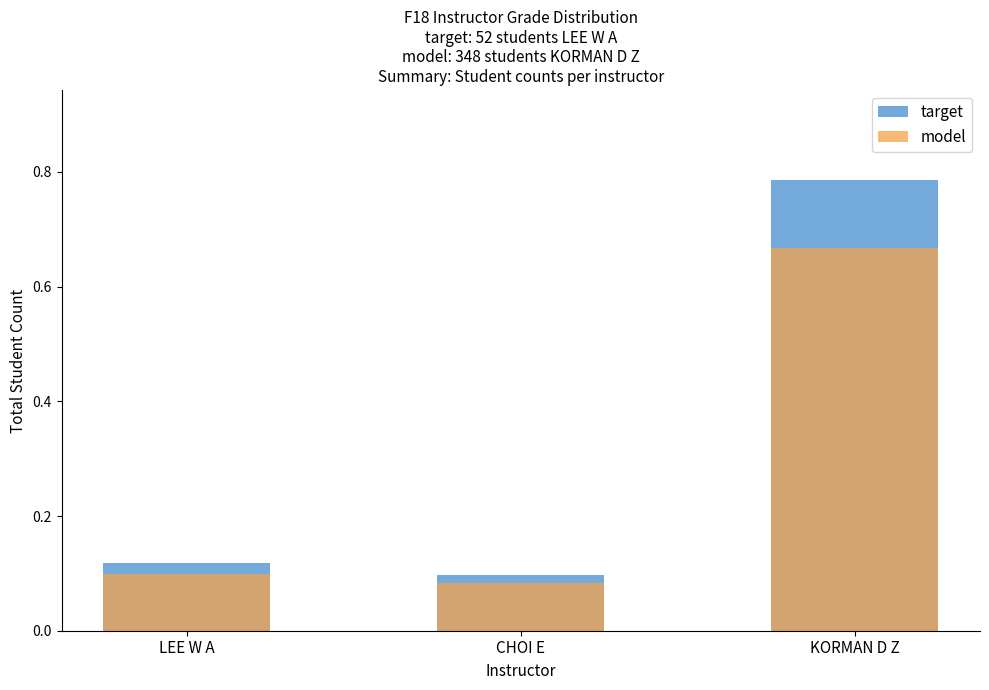

What is the difference between the maximum and minimum values in the target series?

0.7